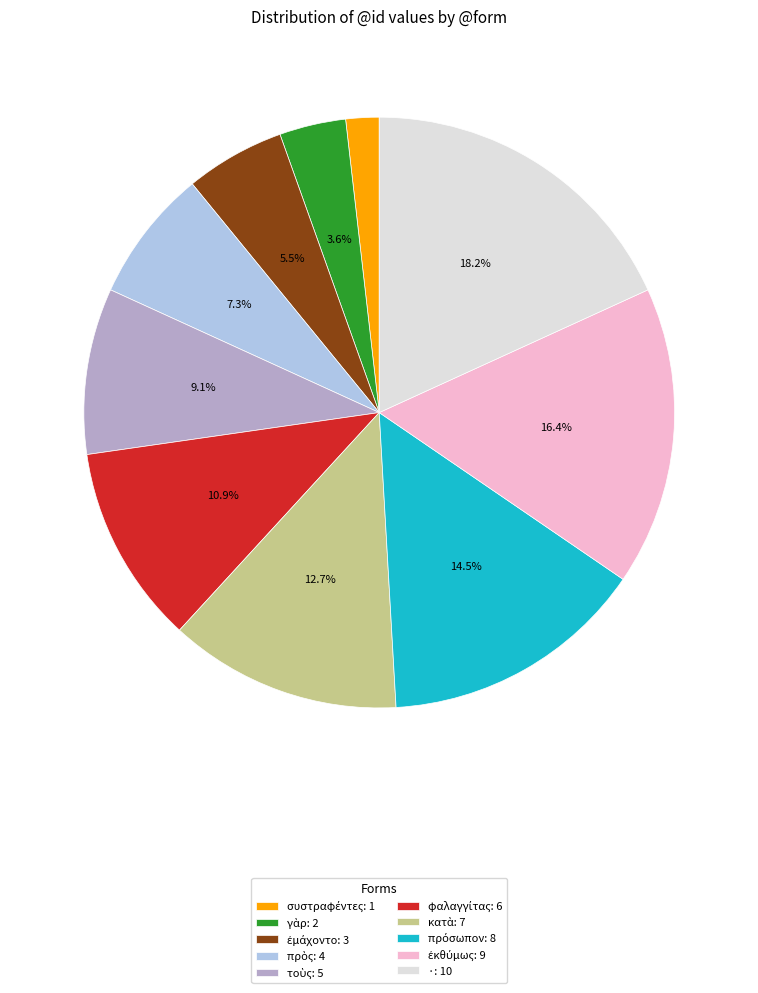

Does any single category account for the majority?

No